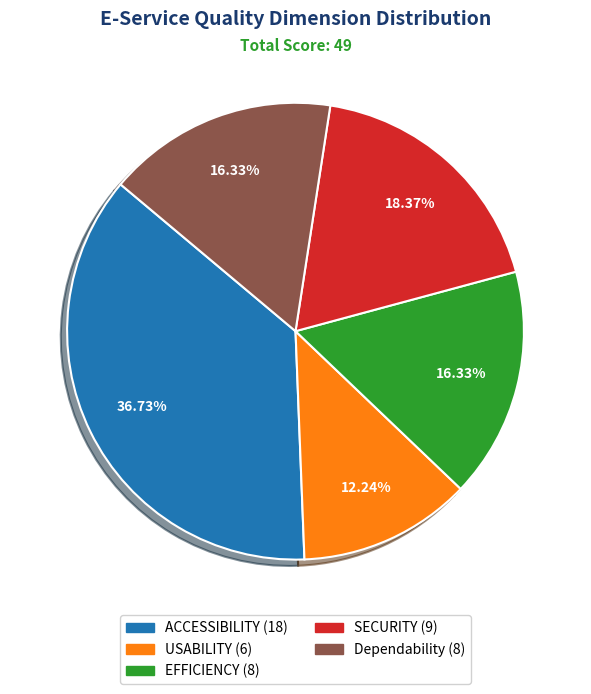

Which category has the smallest portion of the pie?

USABILITY